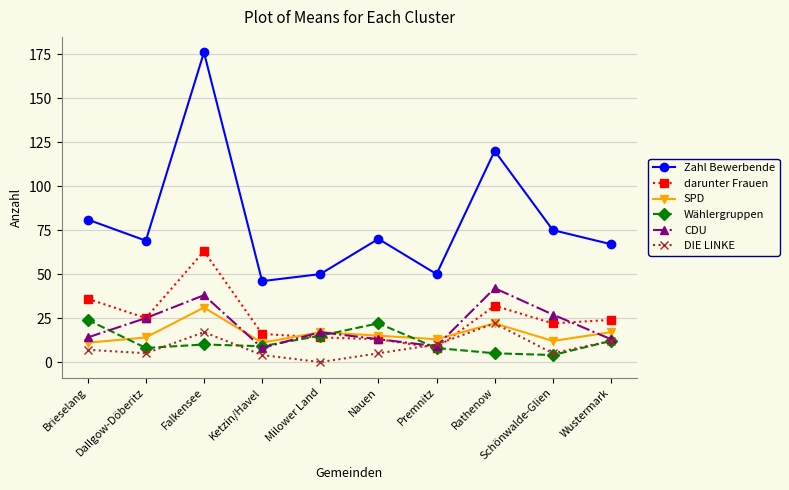

What is the total value across all series at Rathenow?

243